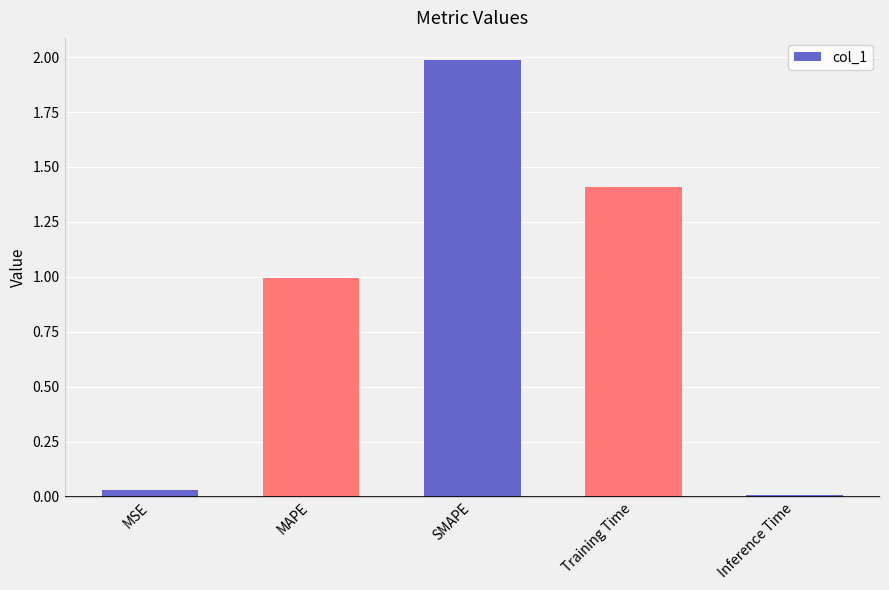

What position from the left is Inference Time?

5